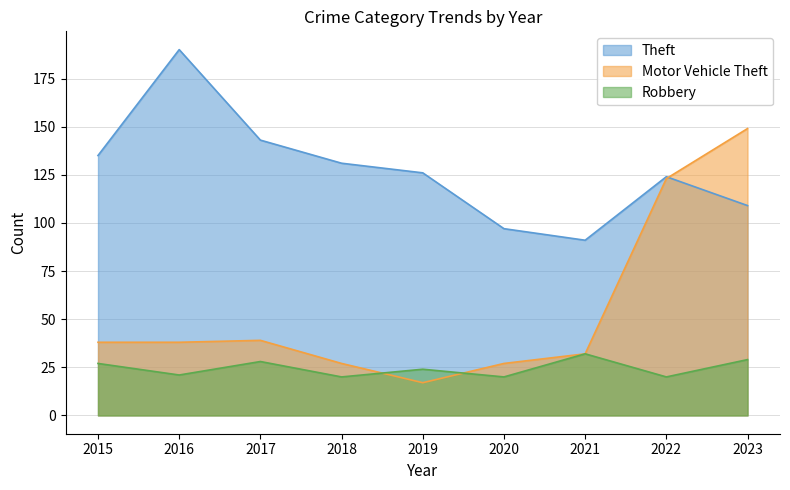

What is the spread (max minus min) of values at 2020?

77